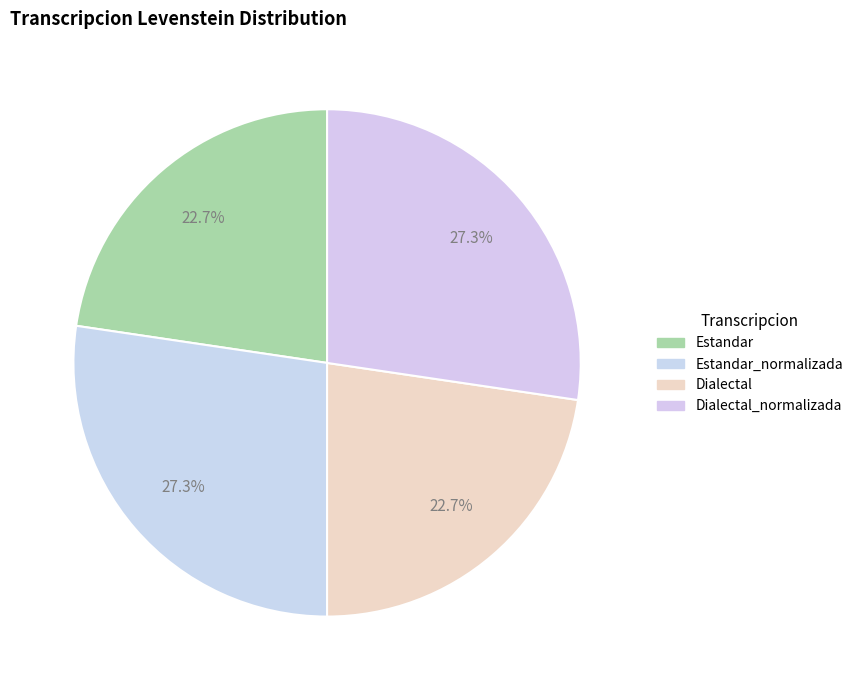

How many slices are in this pie chart?

4